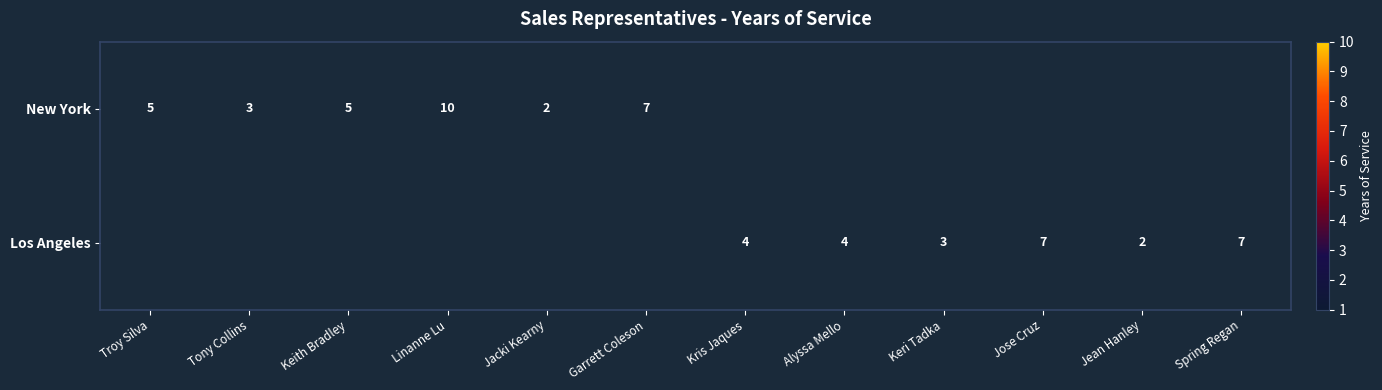

Count the number of categories in the chart.

12